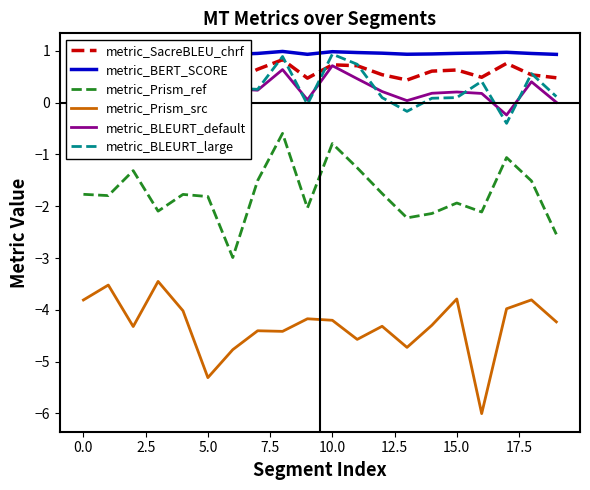

Reading left to right, list all the values displayed in this chart.

metric_SacreBLEU_chrf: 0.7	0.5	0.7	0.7	0.5	0.7	0.4	0.6	0.8	0.5	0.7	0.7	0.5	0.4	0.6	0.6	0.5	0.8	0.5	0.5
metric_BERT_SCORE: 0.9	0.9	1.0	1.0	0.9	1.0	0.9	0.9	1.0	0.9	1.0	1.0	1.0	0.9	0.9	1.0	1.0	1.0	0.9	0.9
metric_Prism_ref: -1.8	-1.8	-1.3	-2.1	-1.8	-1.8	-3.0	-1.5	-0.6	-2.0	-0.8	-1.3	-1.8	-2.2	-2.1	-1.9	-2.1	-1.1	-1.5	-2.5
metric_Prism_src: -3.8	-3.5	-4.3	-3.5	-4.0	-5.3	-4.8	-4.4	-4.4	-4.2	-4.2	-4.6	-4.3	-4.7	-4.3	-3.8	-6.0	-4.0	-3.8	-4.2
metric_BLEURT_default: -0.4	0.3	0.5	0.3	0.2	0.1	0.3	0.2	0.6	0.1	0.7	0.5	0.2	0.0	0.2	0.2	0.2	-0.2	0.4	0.0
metric_BLEURT_large: -0.4	0.4	0.6	0.3	0.4	0.1	0.3	0.3	0.9	-0.0	0.9	0.7	0.1	-0.2	0.1	0.1	0.4	-0.4	0.6	0.1